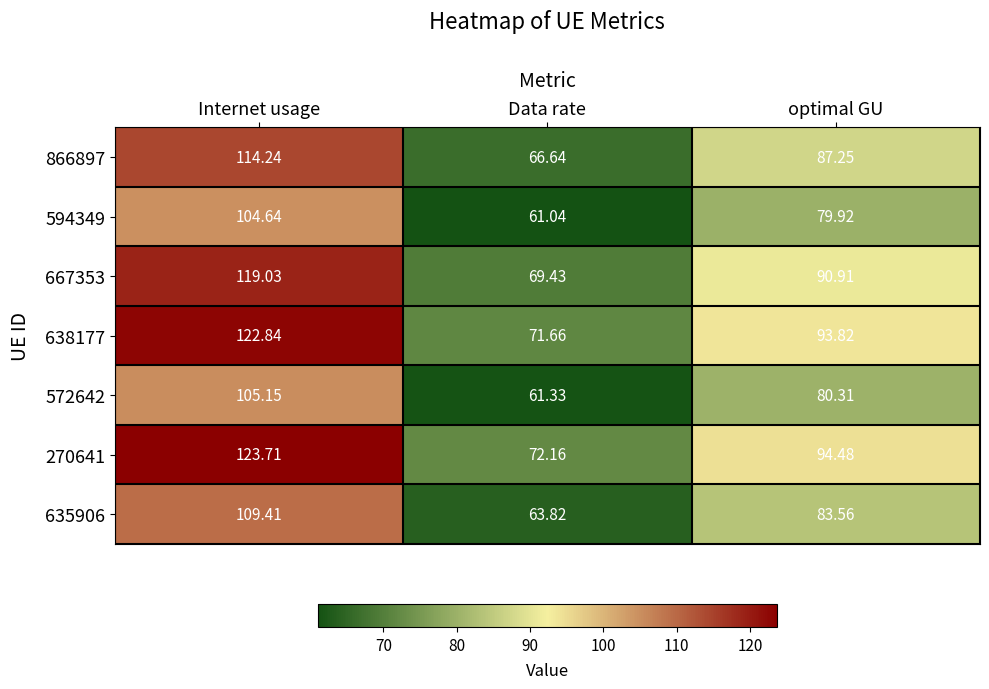

At which category is the sum across all series the highest?

Internet usage